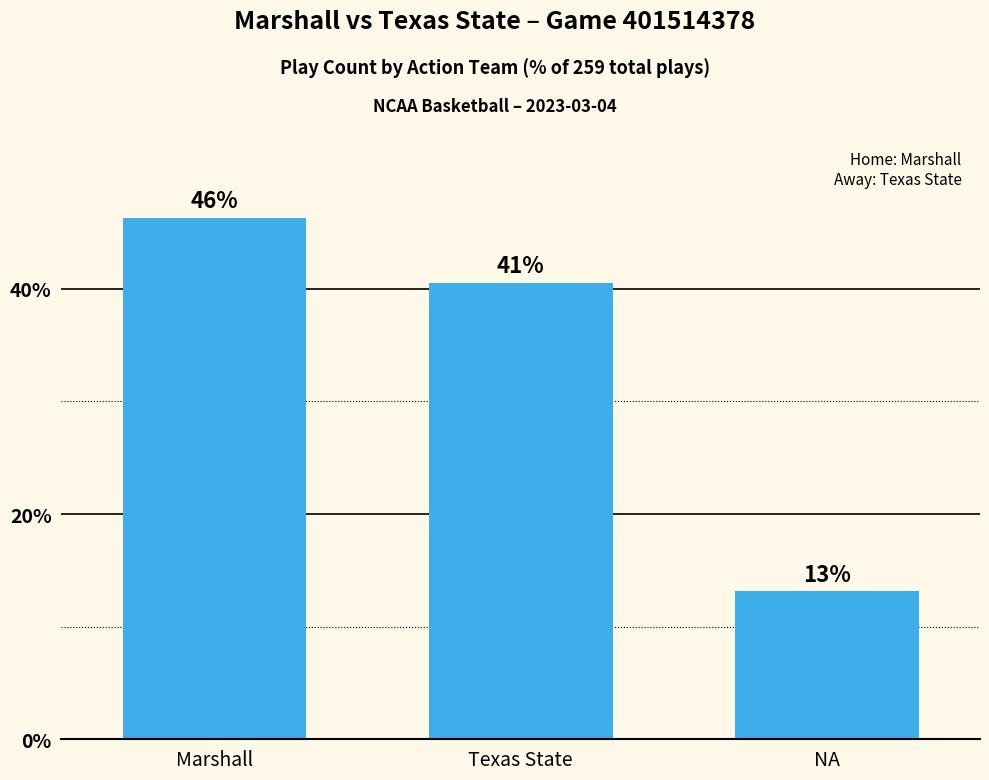

Rank the categories by value from highest to lowest.

Marshall, Texas State, NA